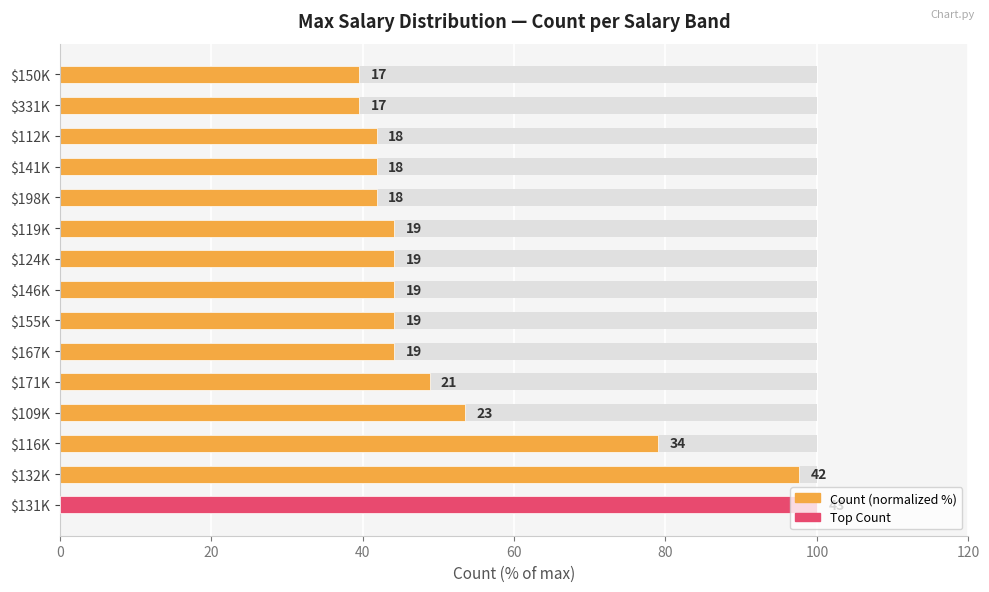

Are the bars grouped side by side (vs. stacked)?

No